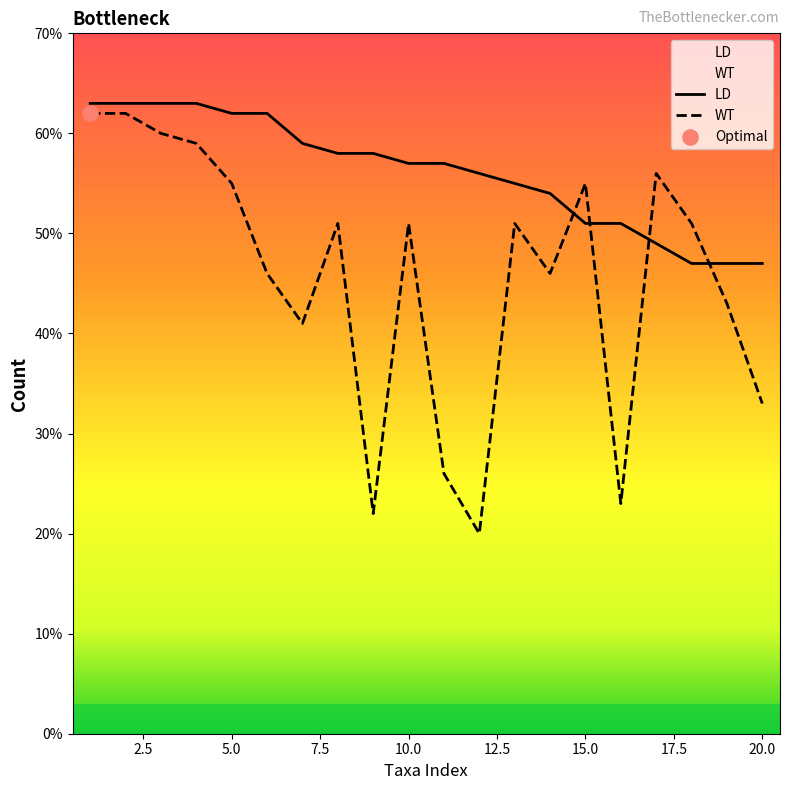

Which series reaches the maximum Y coordinate?

LD